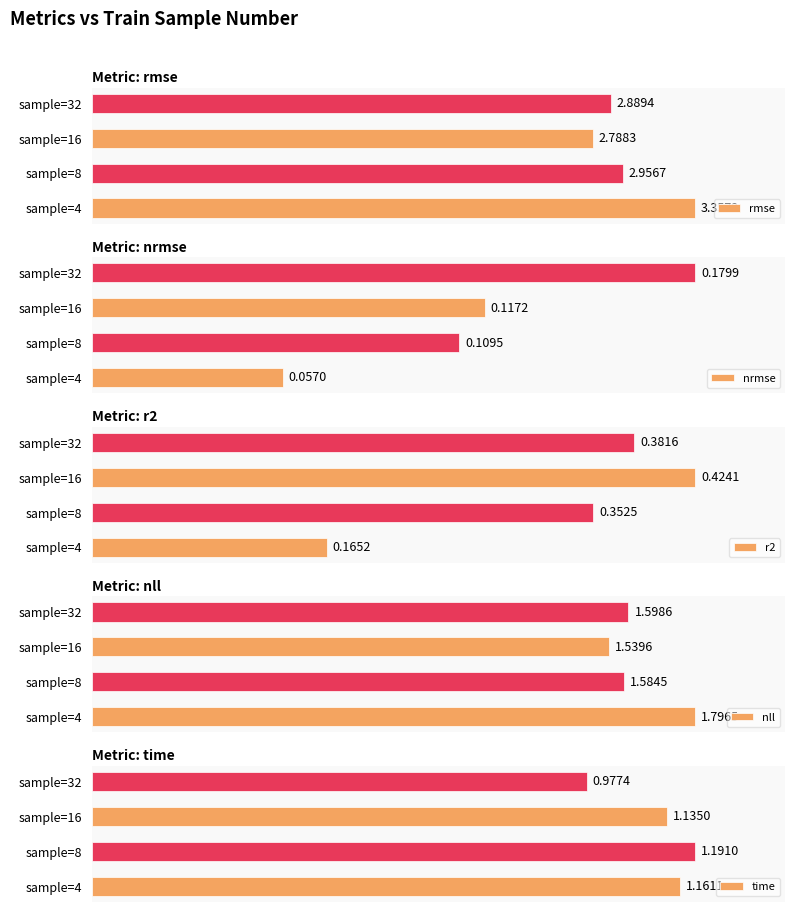

What are all the series names shown in the legend?

rmse, nrmse, r2, nll, time